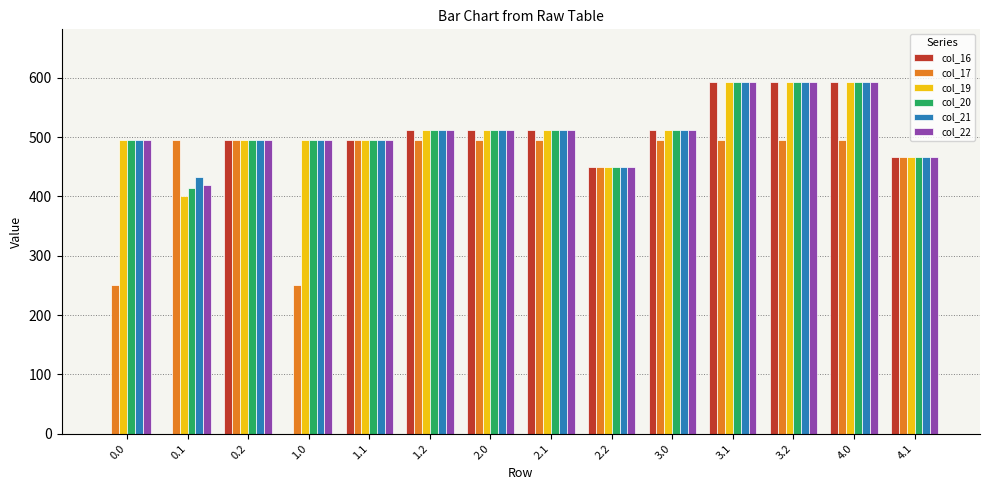

Between 1.0 and 4.0, which series saw the biggest shift?

col_16